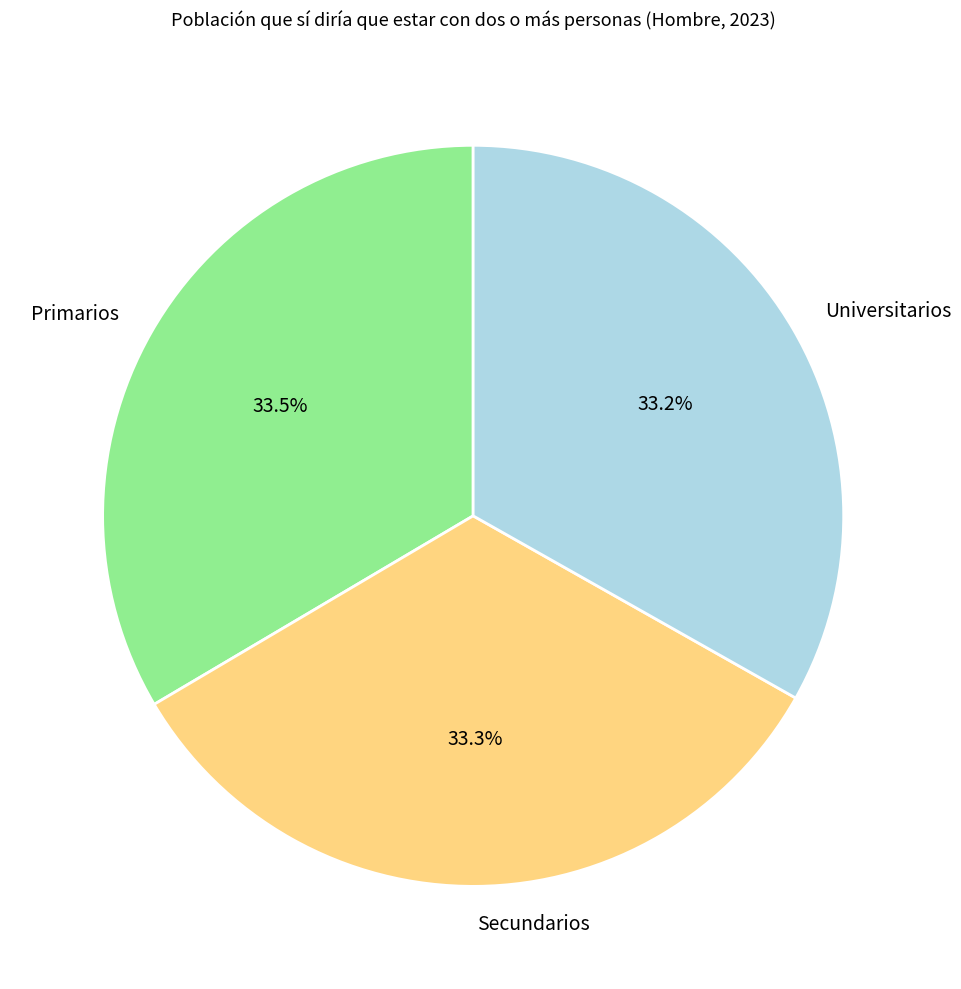

To the nearest percent, what portion does Universitarios represent?

33%